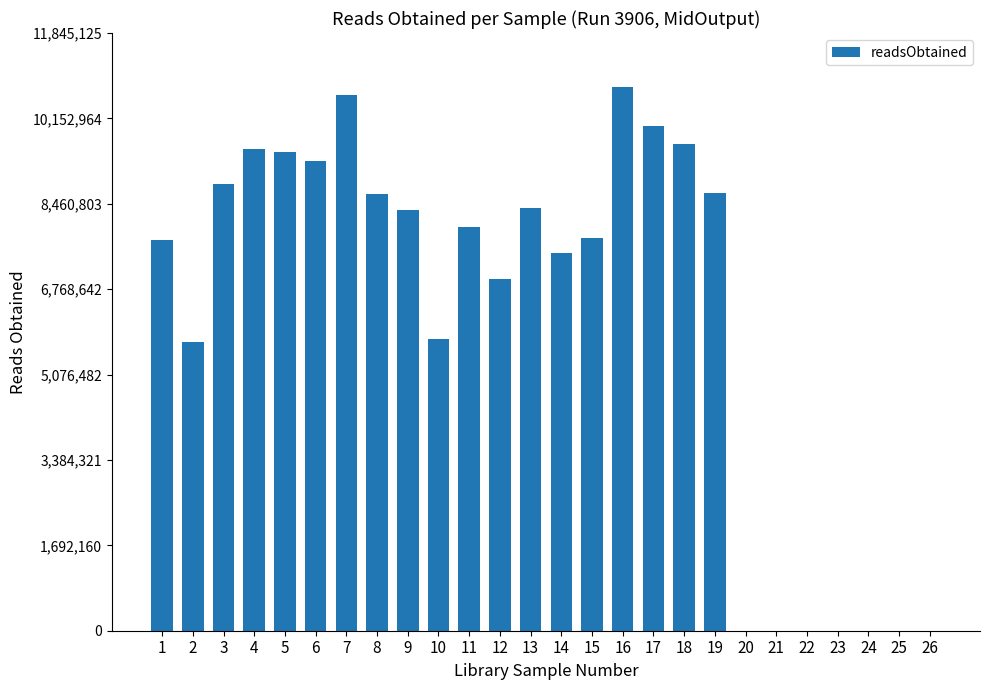

What is the sum of all values?

161762977